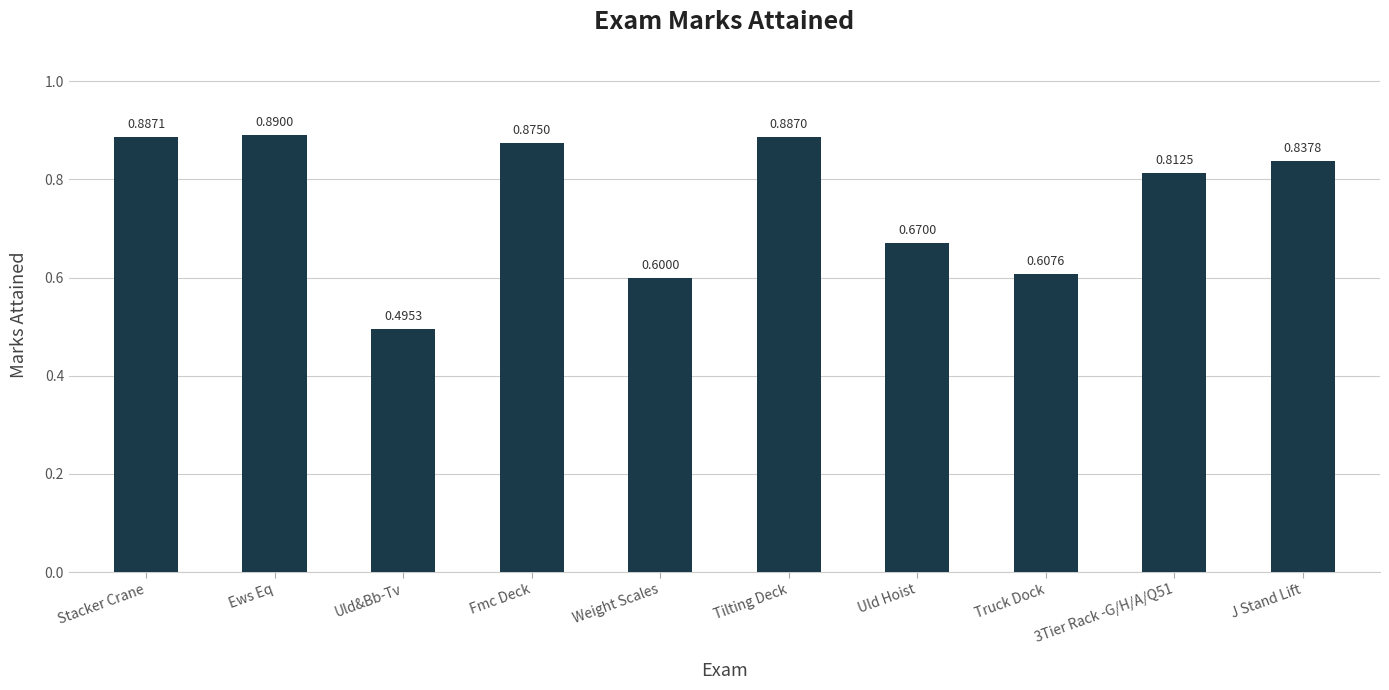

At which label is the value closest to 0?

Uld&Bb-Tv